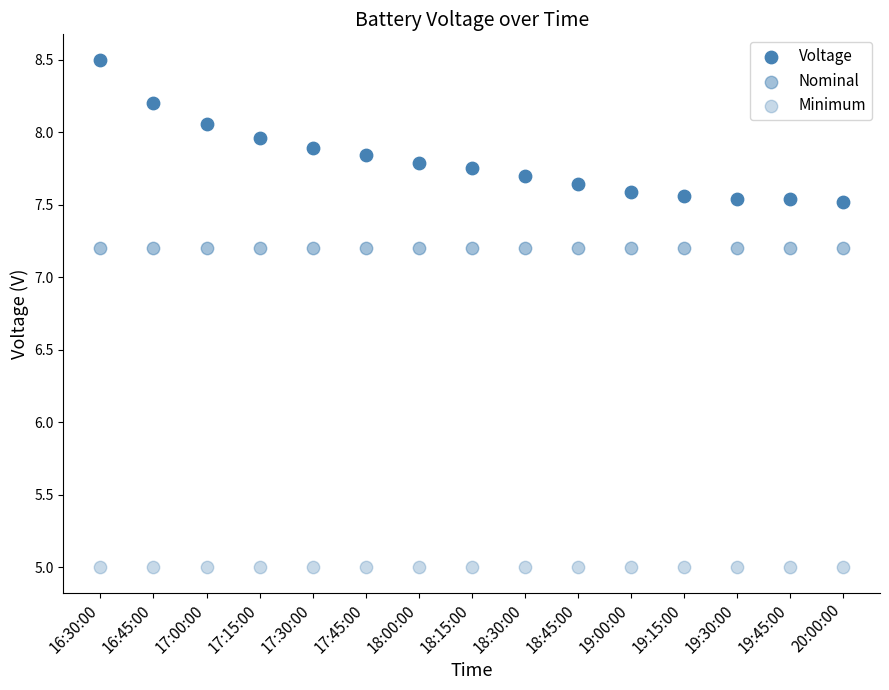

How many points are shown in the scatter plot?

45